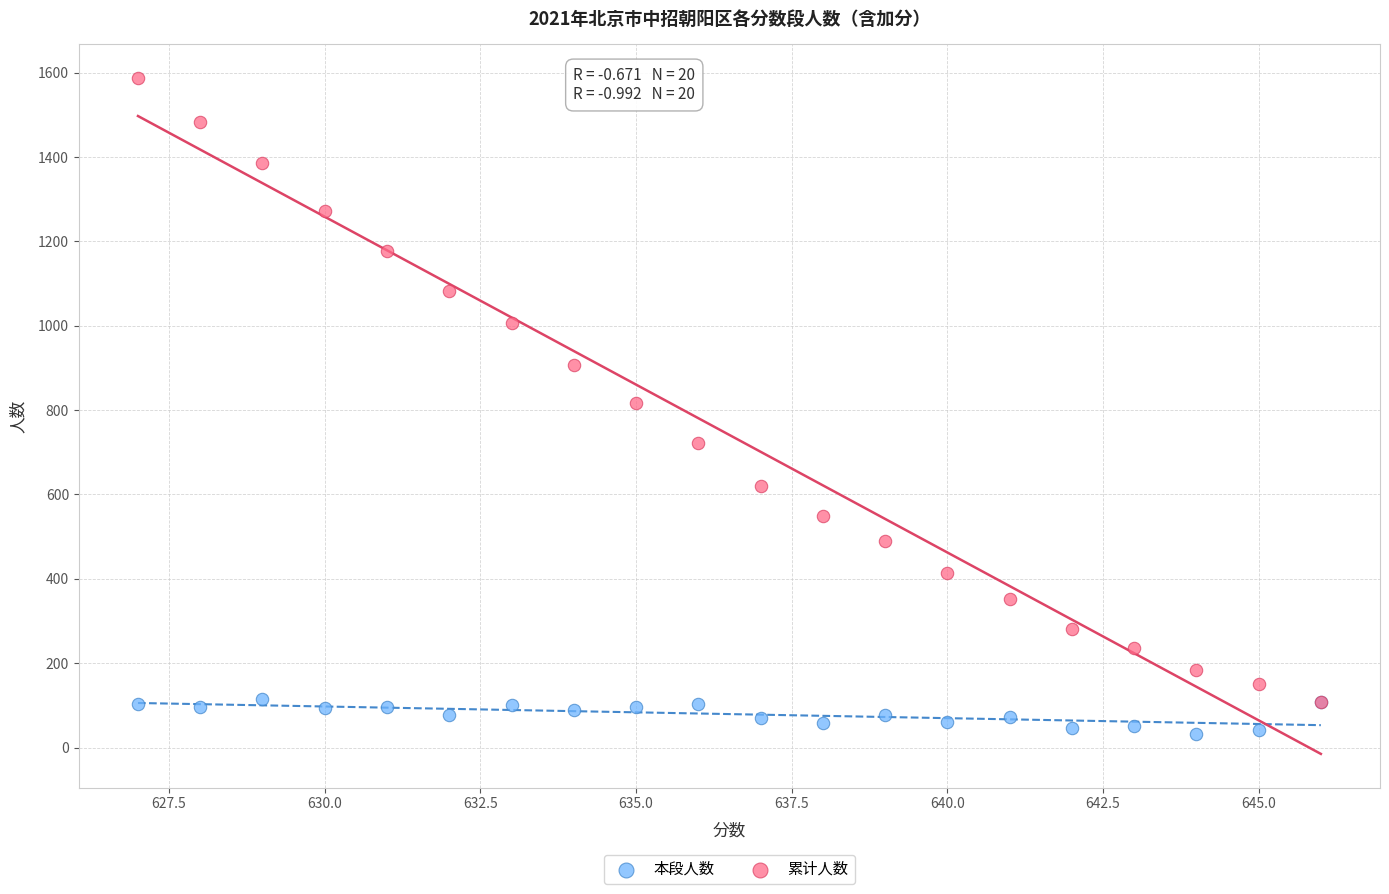

Which series has the widest spread of Y values?

累计人数